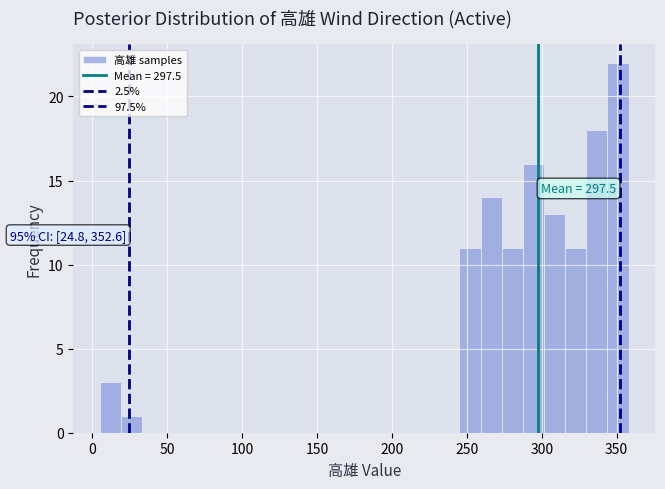

Around what value on the x-axis is the tallest bar? Give the approximate position of its centre, as read against the axis.

350